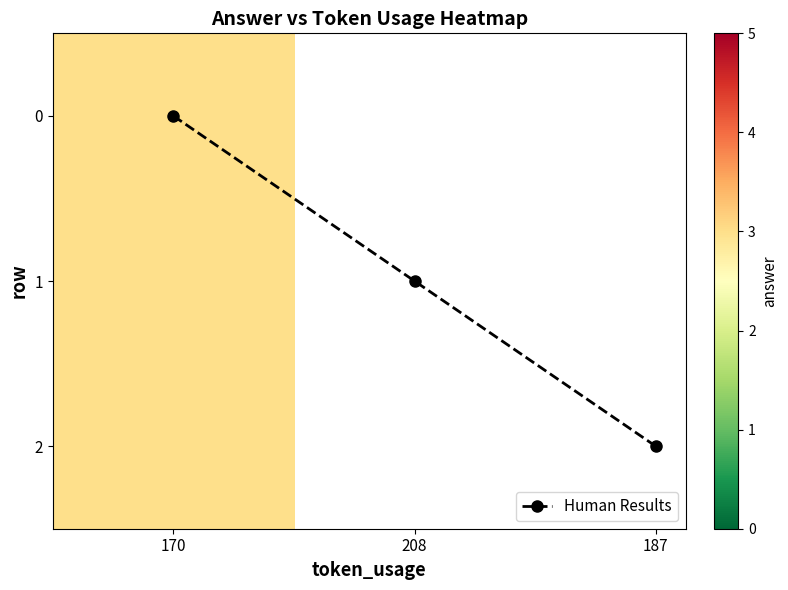

Rank the categories by value from lowest to highest.

170, 208, 187